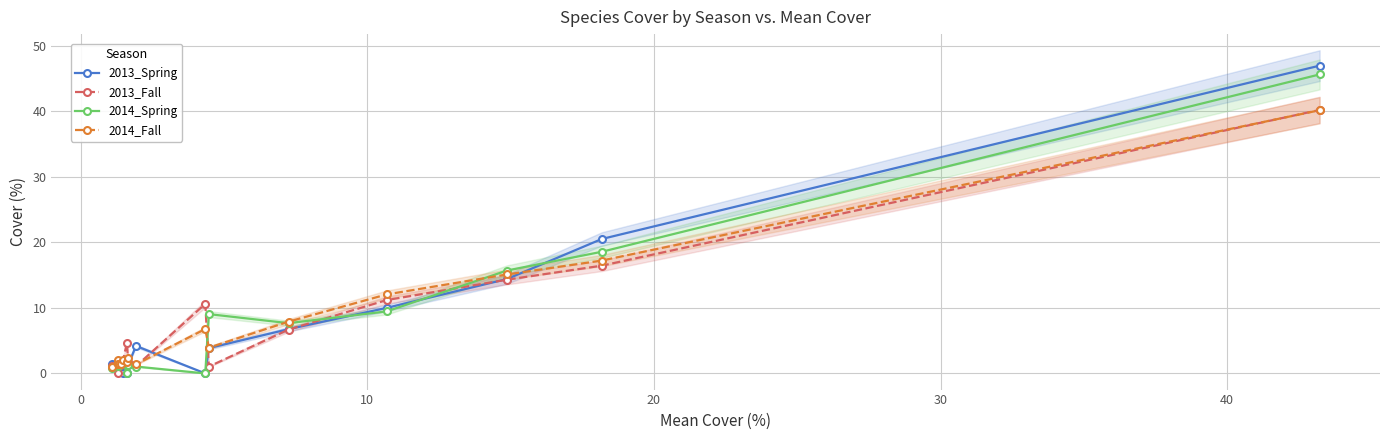

What is the value of the 2013_Fall point at the 10th from the left?

10.6